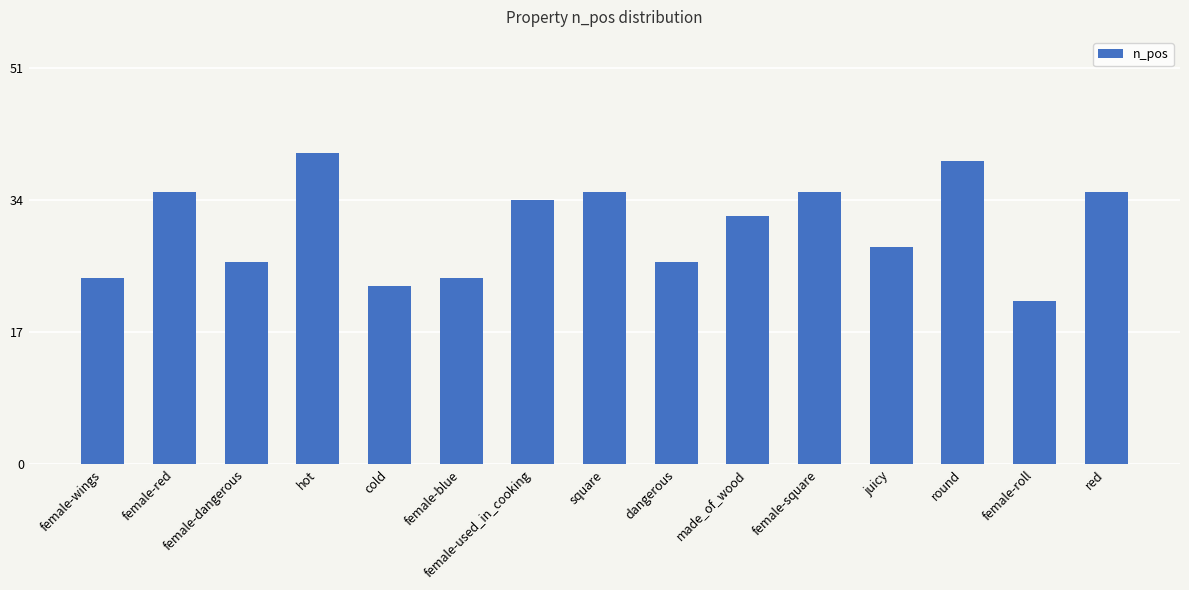

What is the ratio of the value at made_of_wood to the value at square?

0.9